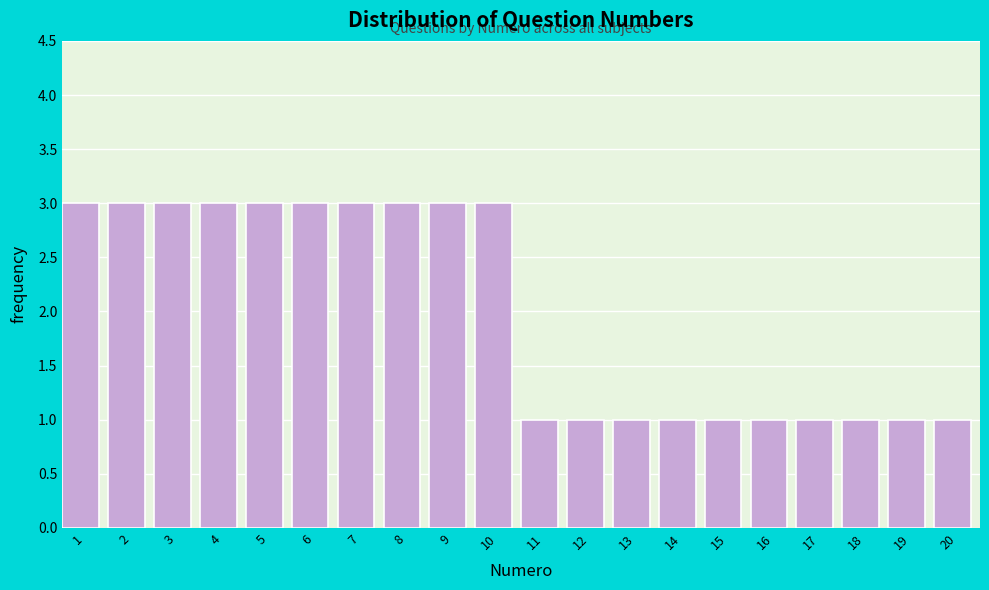

Reading left to right, extract all data points from this chart.

1=3	2=3	3=3	4=3	5=3	6=3	7=3	8=3	9=3	10=3	11=1	12=1	13=1	14=1	15=1	16=1	17=1	18=1	19=1	20=1